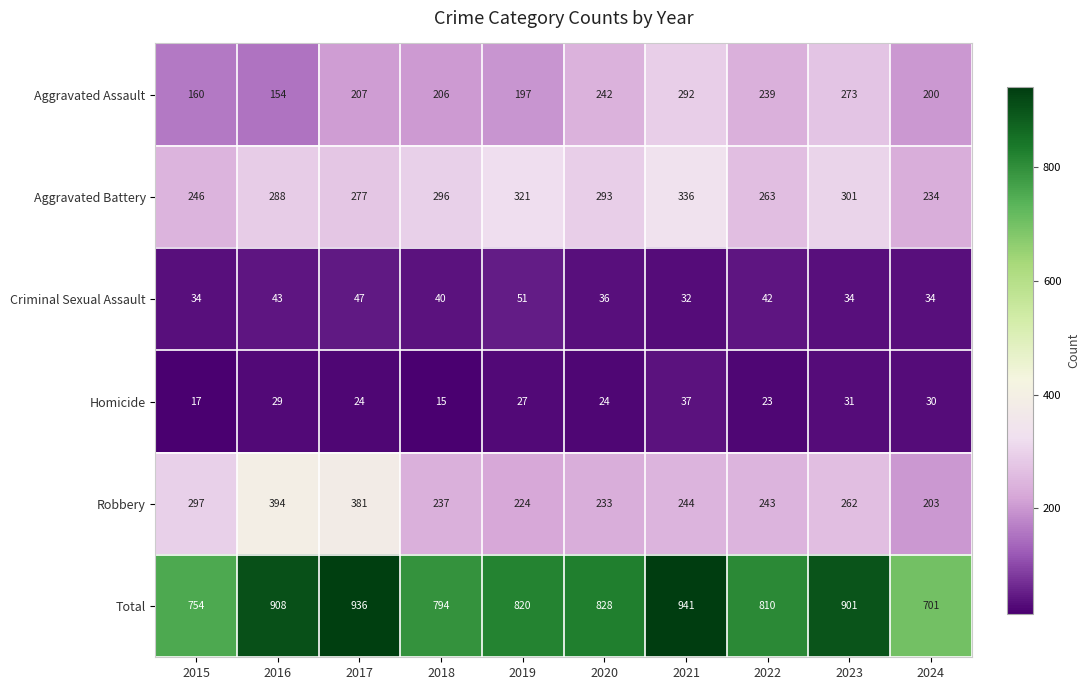

At which label is Homicide closest to 26?

2019